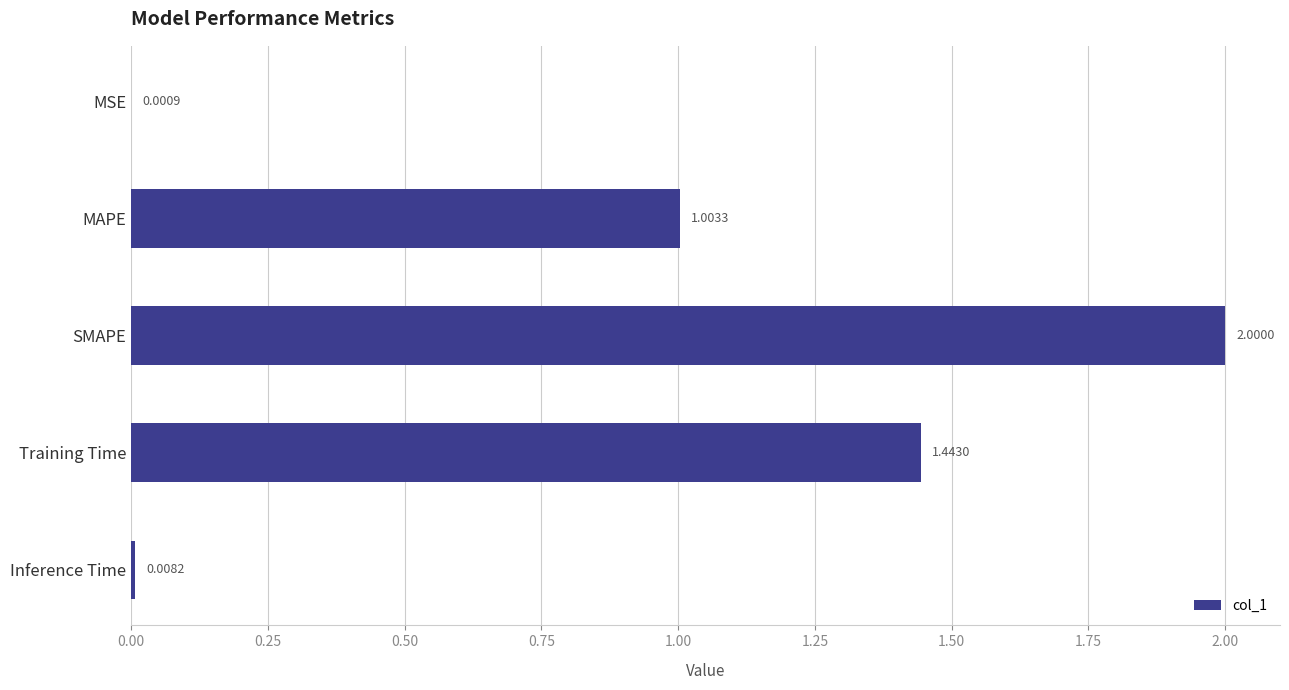

At which category does the chart reach its peak across all series?

SMAPE